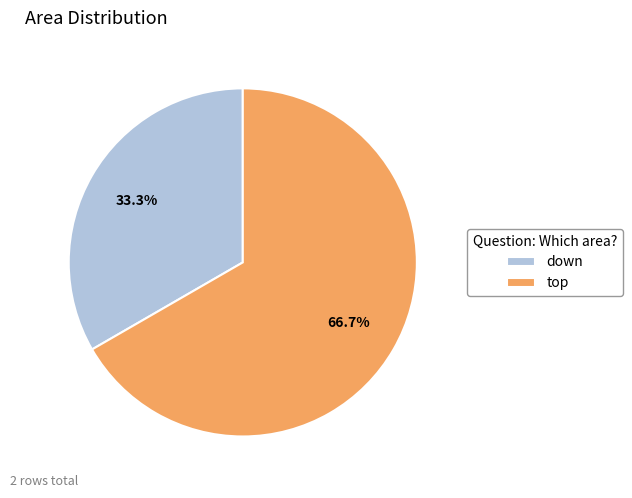

How many segments does this pie chart have?

2